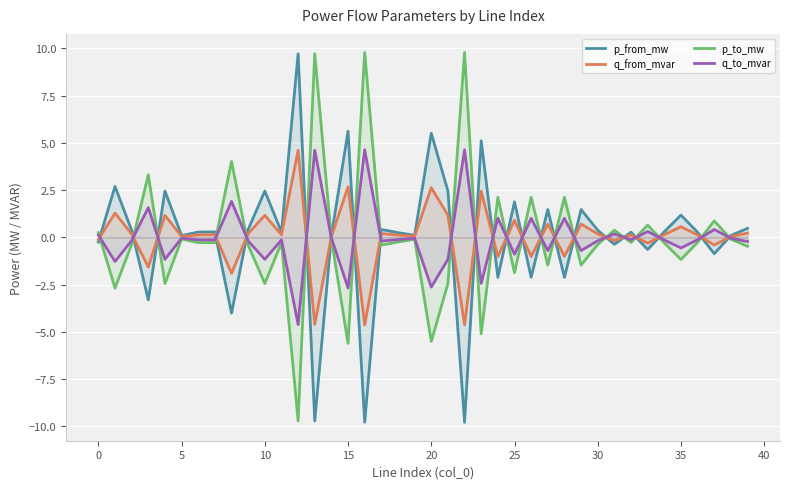

In q_to_mvar, how many points are higher than both neighbors (excluding endpoints)?

14